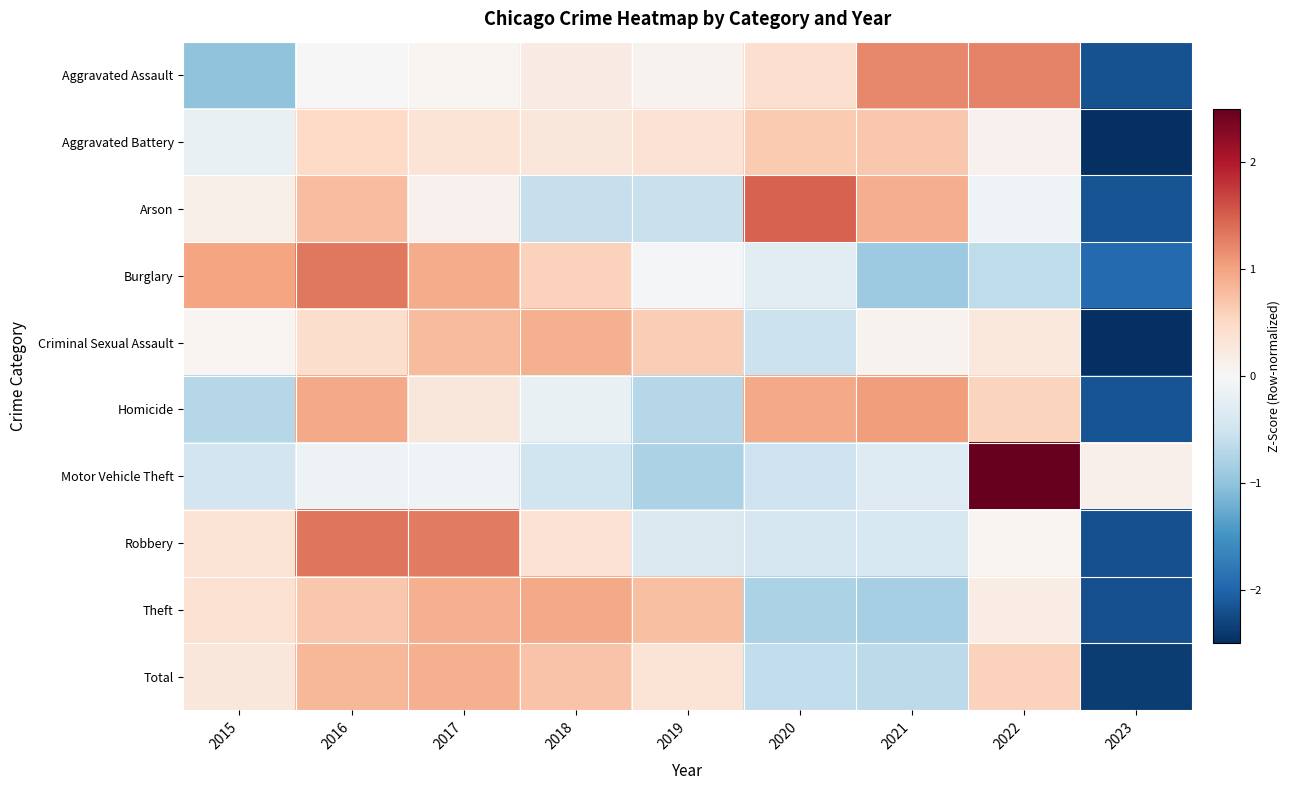

Reading right to left, transcribe all the data shown in this chart.

Aggravated Assault: 2023=-2.2	2022=1.2	2021=1.2	2020=0.4	2019=0.1	2018=0.2	2017=0.0	2016=-0.0	2015=-1.0
Aggravated Battery: 2023=-2.7	2022=0.1	2021=0.7	2020=0.7	2019=0.4	2018=0.3	2017=0.3	2016=0.5	2015=-0.2
Arson: 2023=-2.2	2022=-0.1	2021=0.9	2020=1.5	2019=-0.6	2018=-0.6	2017=0.1	2016=0.8	2015=0.1
Burglary: 2023=-2.0	2022=-0.6	2021=-0.9	2020=-0.3	2019=-0.0	2018=0.6	2017=0.9	2016=1.3	2015=1.0
Criminal Sexual Assault: 2023=-2.6	2022=0.3	2021=0.1	2020=-0.5	2019=0.6	2018=0.9	2017=0.8	2016=0.4	2015=0.0
Homicide: 2023=-2.2	2022=0.5	2021=1.0	2020=0.9	2019=-0.7	2018=-0.2	2017=0.3	2016=0.9	2015=-0.7
Motor Vehicle Theft: 2023=0.1	2022=2.7	2021=-0.3	2020=-0.5	2019=-0.8	2018=-0.5	2017=-0.1	2016=-0.1	2015=-0.5
Robbery: 2023=-2.2	2022=0.1	2021=-0.4	2020=-0.4	2019=-0.4	2018=0.4	2017=1.3	2016=1.3	2015=0.3
Theft: 2023=-2.2	2022=0.2	2021=-0.8	2020=-0.8	2019=0.7	2018=0.9	2017=0.9	2016=0.7	2015=0.4
Total: 2023=-2.4	2022=0.6	2021=-0.7	2020=-0.6	2019=0.3	2018=0.7	2017=0.9	2016=0.8	2015=0.3